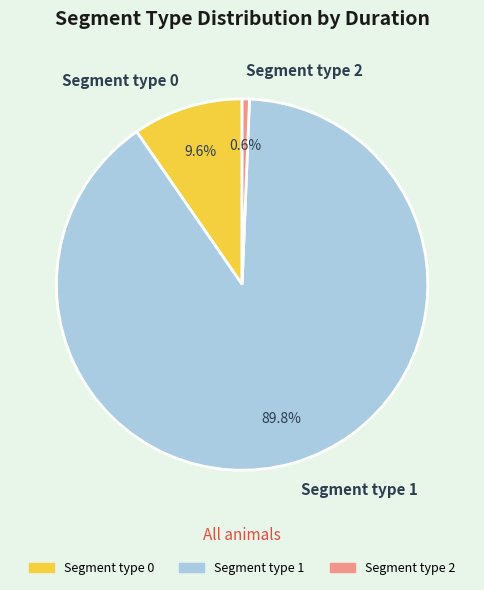

How many segments does this pie chart have?

3